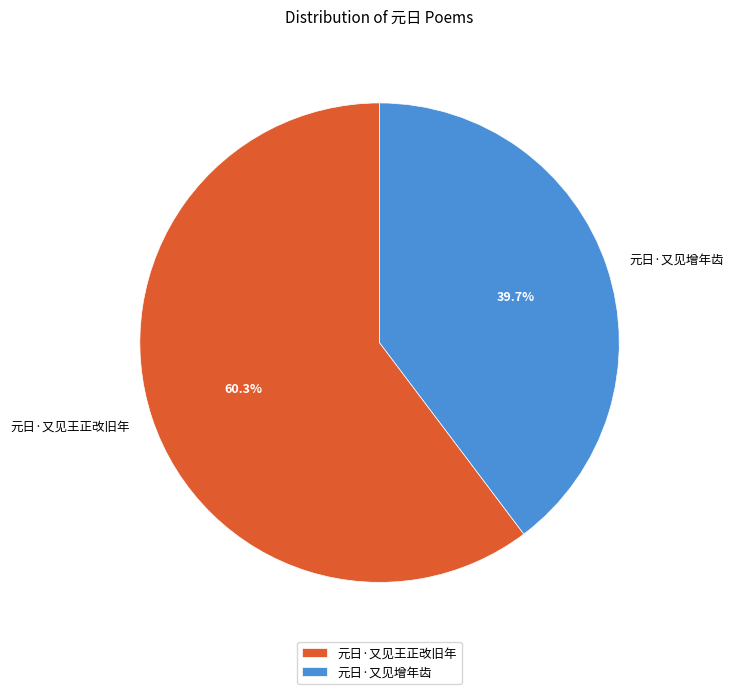

The 元日·又见王正改旧年 slice represents 47% of the pie. True or false?

False